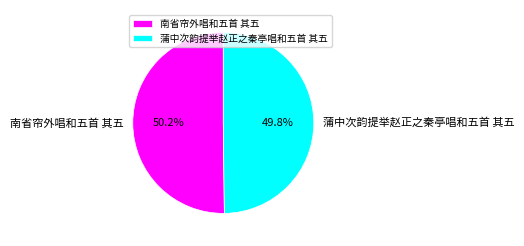

To the nearest percent, what portion does 蒲中次韵提举赵正之秦亭唱和五首 其五 represent?

50%